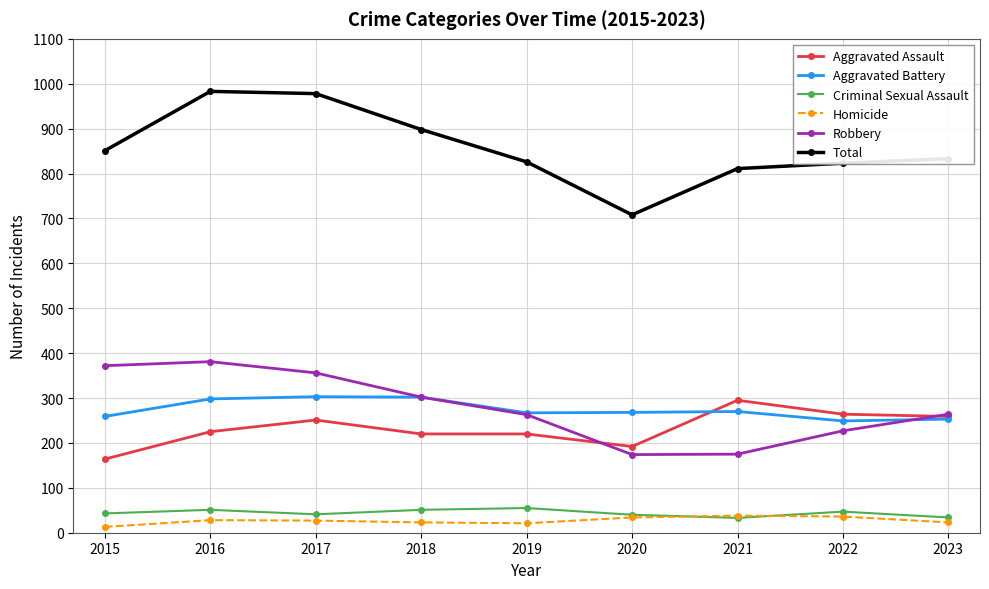

What are all the series names shown in the legend?

Aggravated Assault, Aggravated Battery, Criminal Sexual Assault, Homicide, Robbery, Total